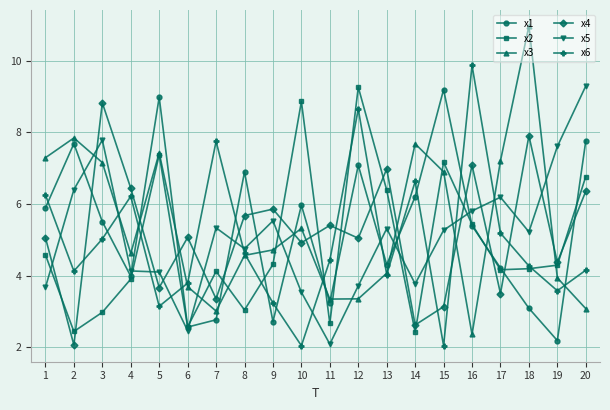

At which category does x4 reach its first local peak?

3